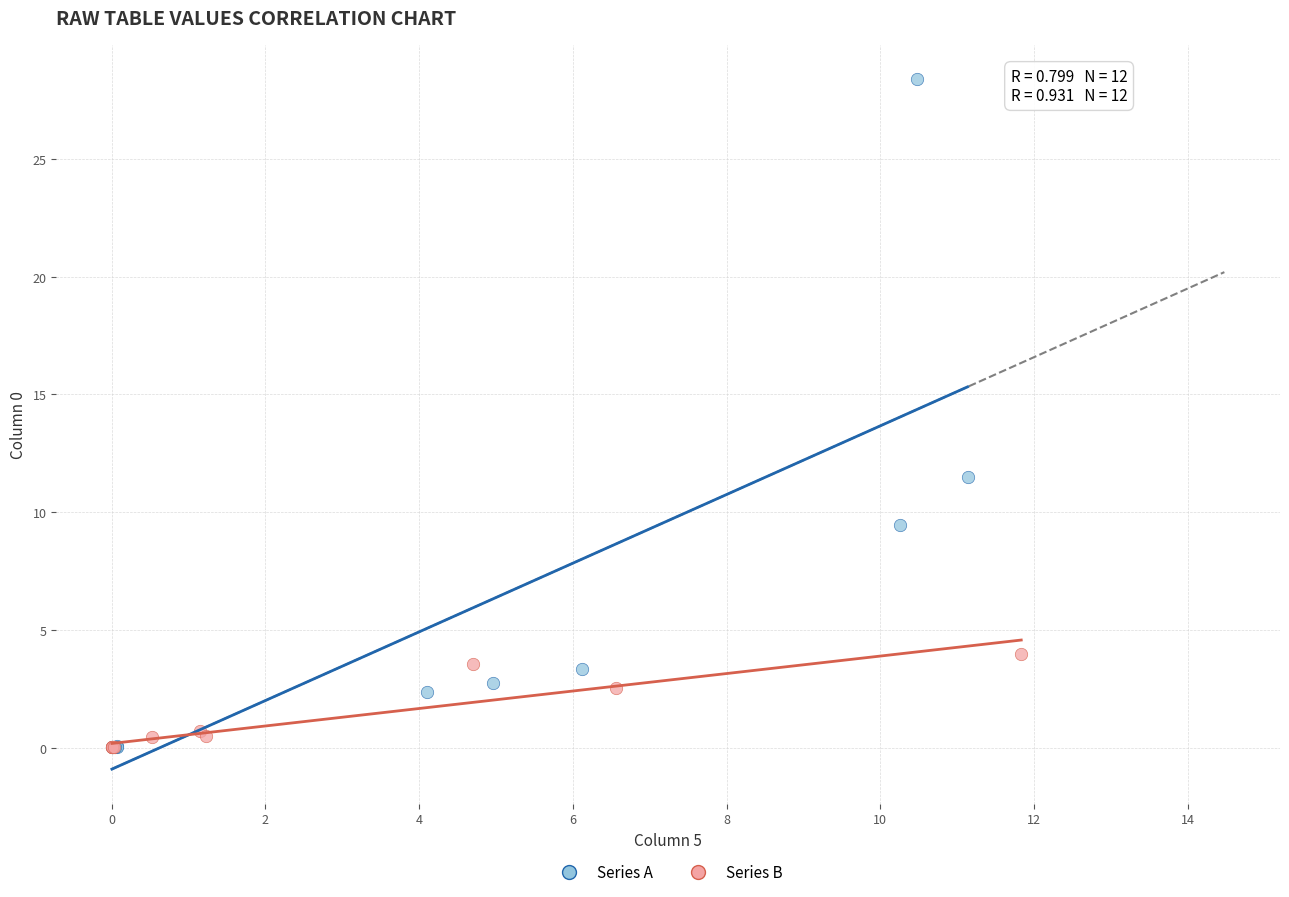

Which series reaches the maximum Y coordinate?

Series A